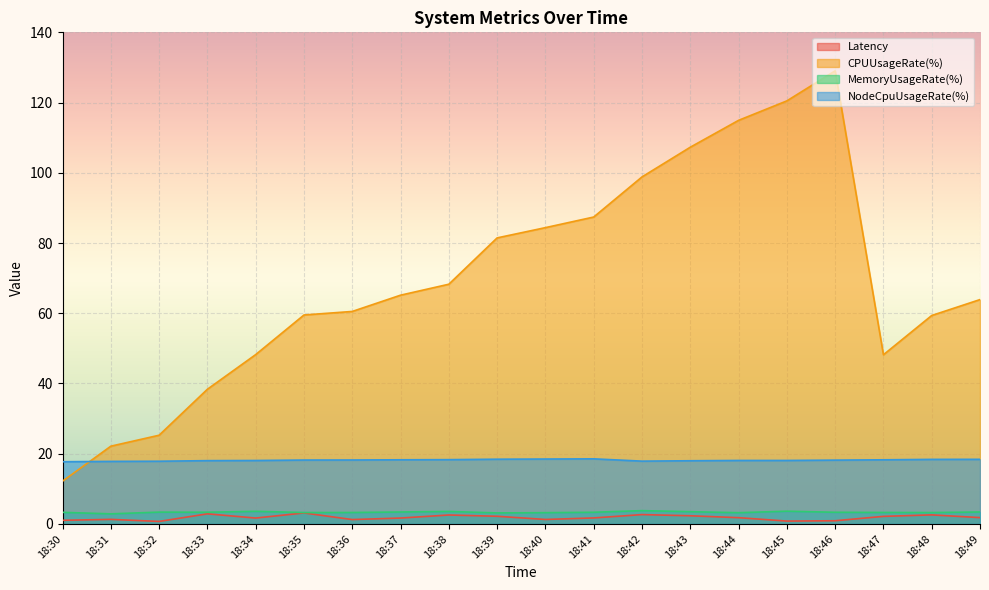

At which category is the sum across all series the highest?

18:46